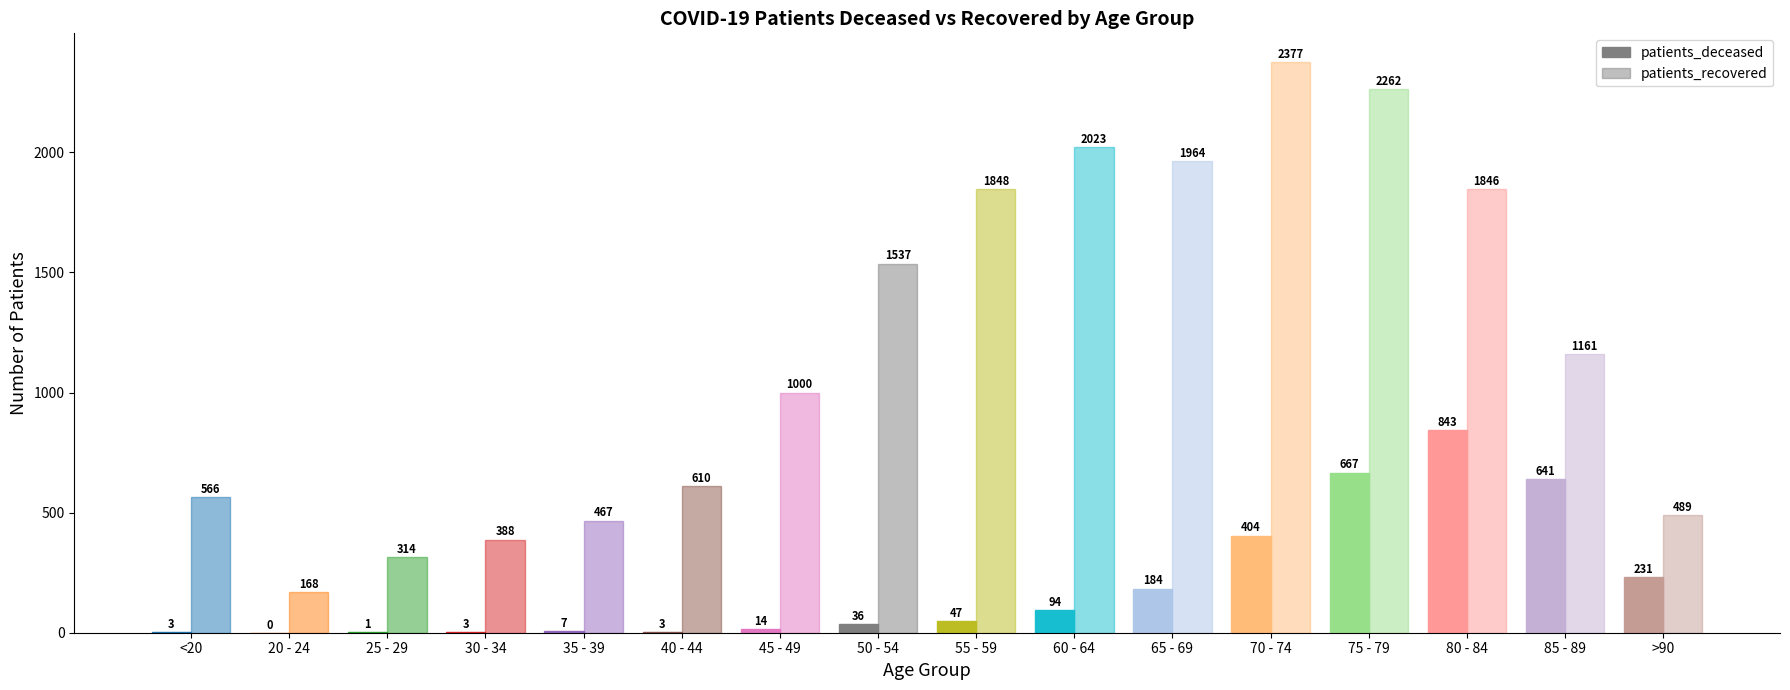

How many groups of bars are there?

16